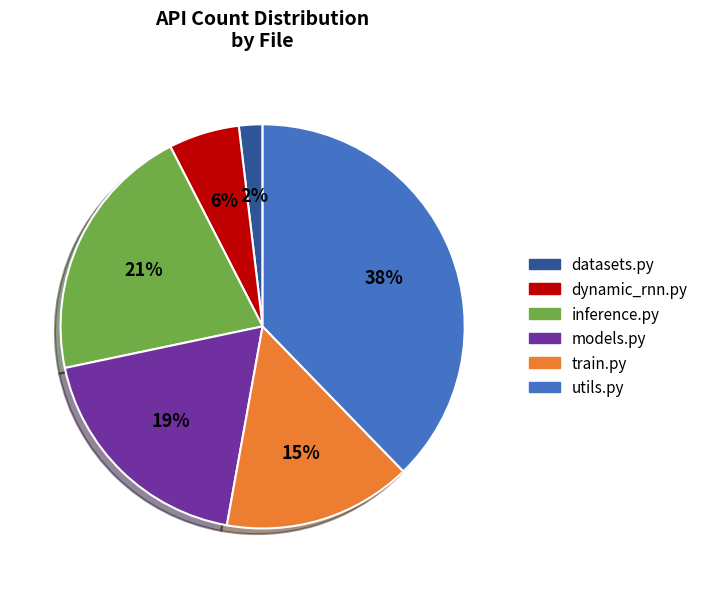

Do utils.py and train.py together represent more than half of the pie?

Yes